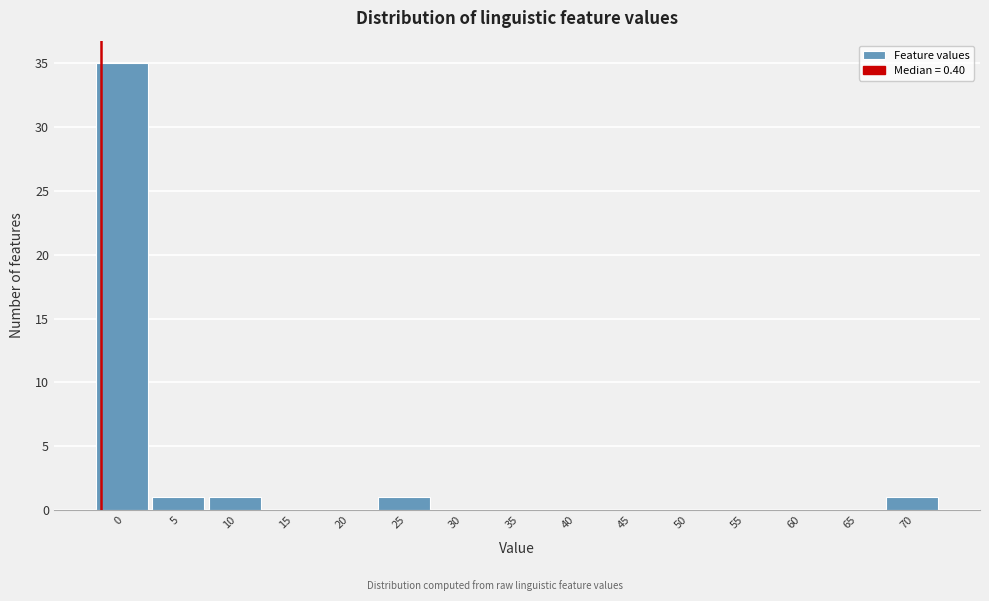

Reading right to left, transcribe all the data shown in this chart.

70=1	65=0	60=0	55=0	50=0	45=0	40=0	35=0	30=0	25=1	20=0	15=0	10=1	5=1	0=35